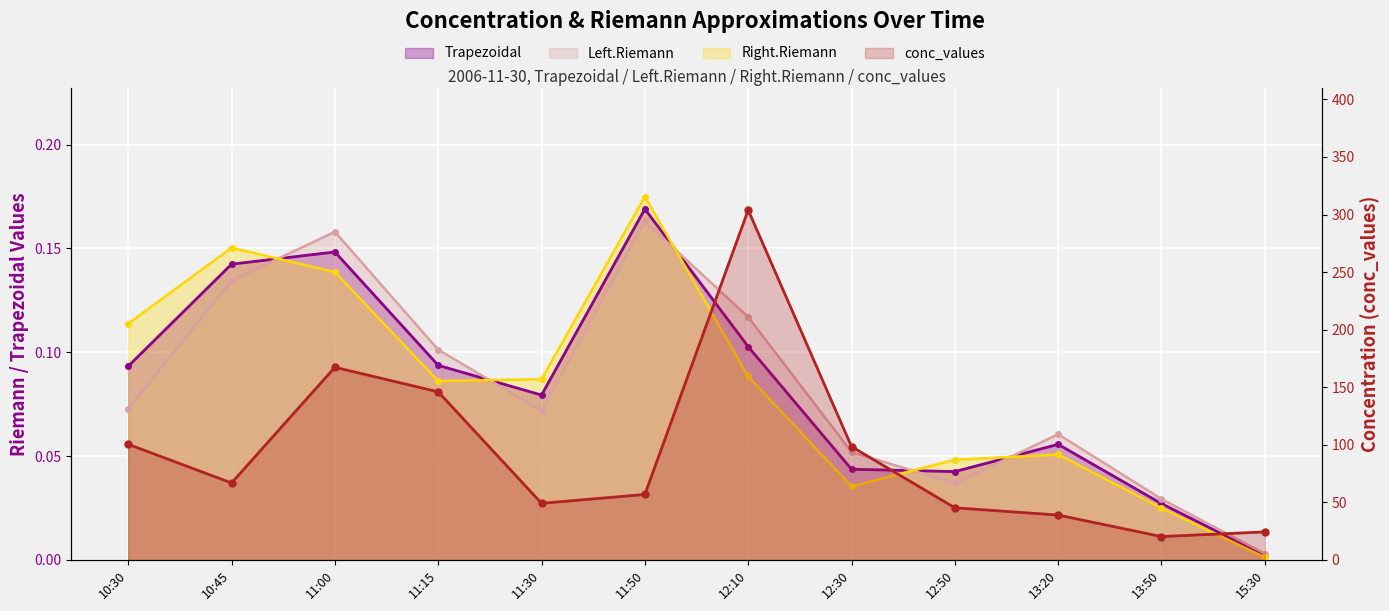

What is the average value of the Left.Riemann series?

0.1